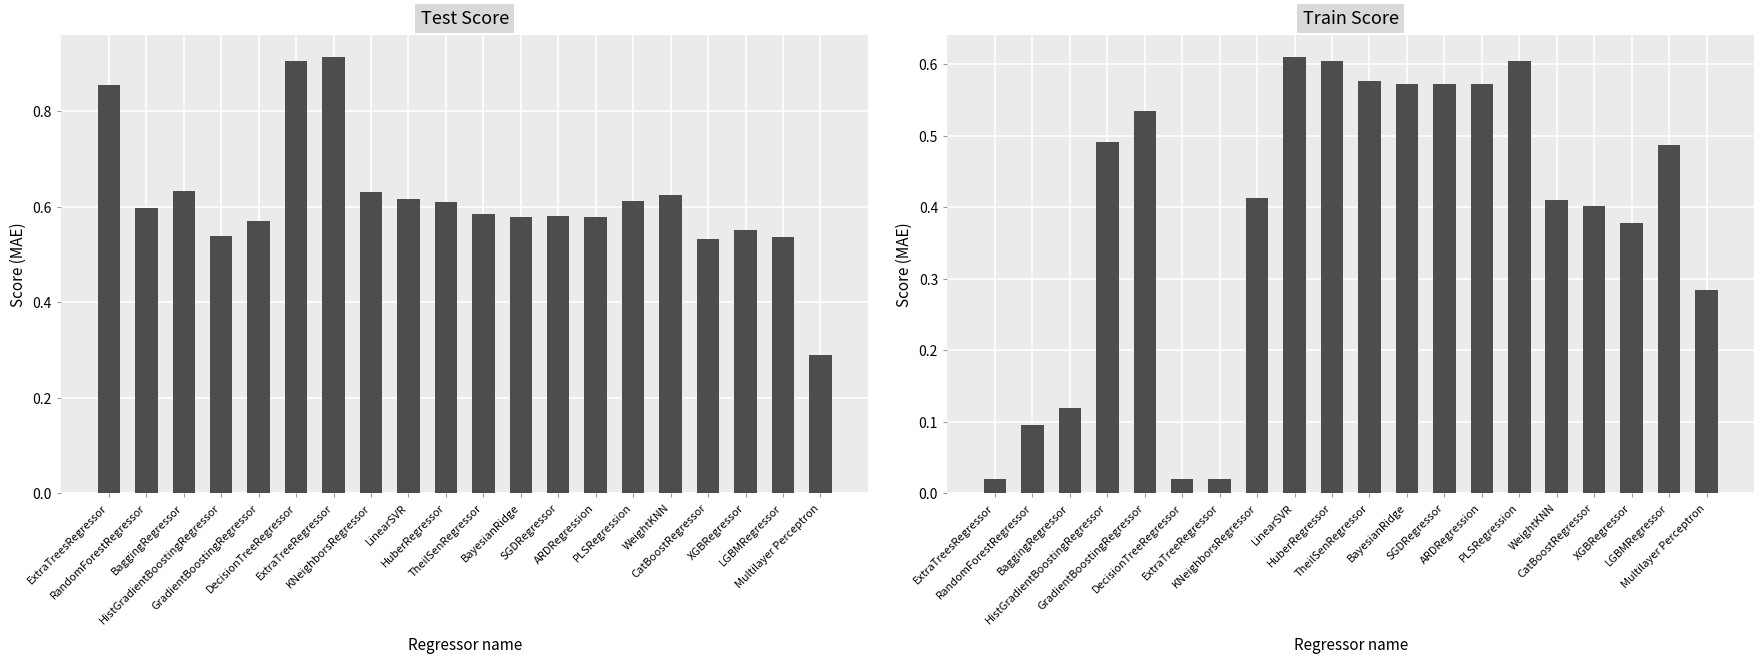

How many Test Score values are between 0 and 1?

20